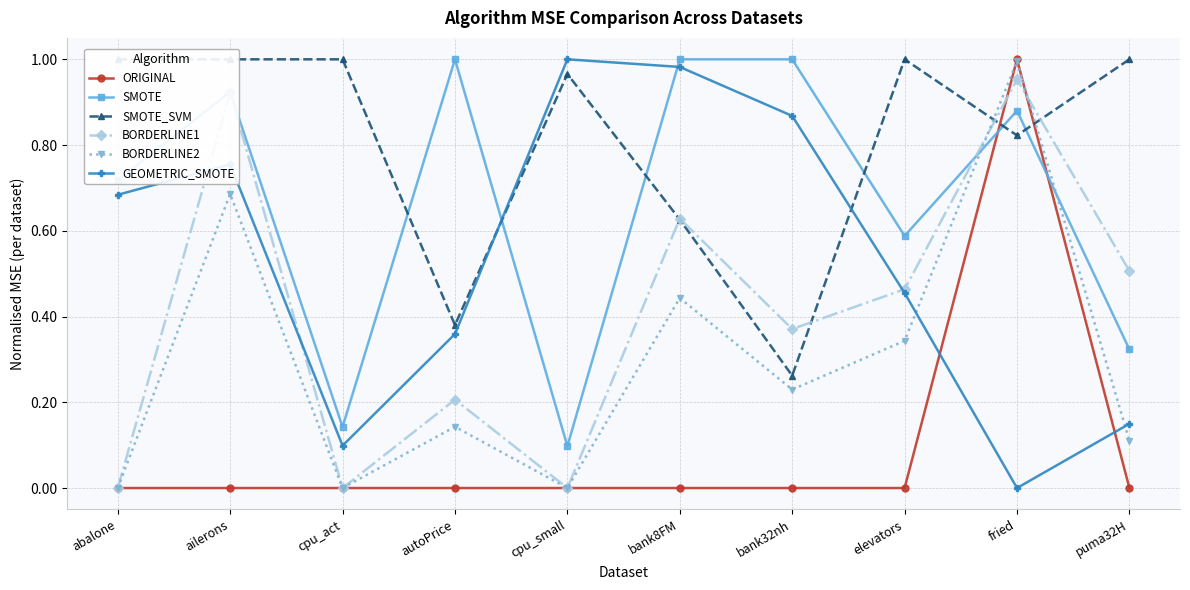

Which series has the widest spread of values?

ORIGINAL